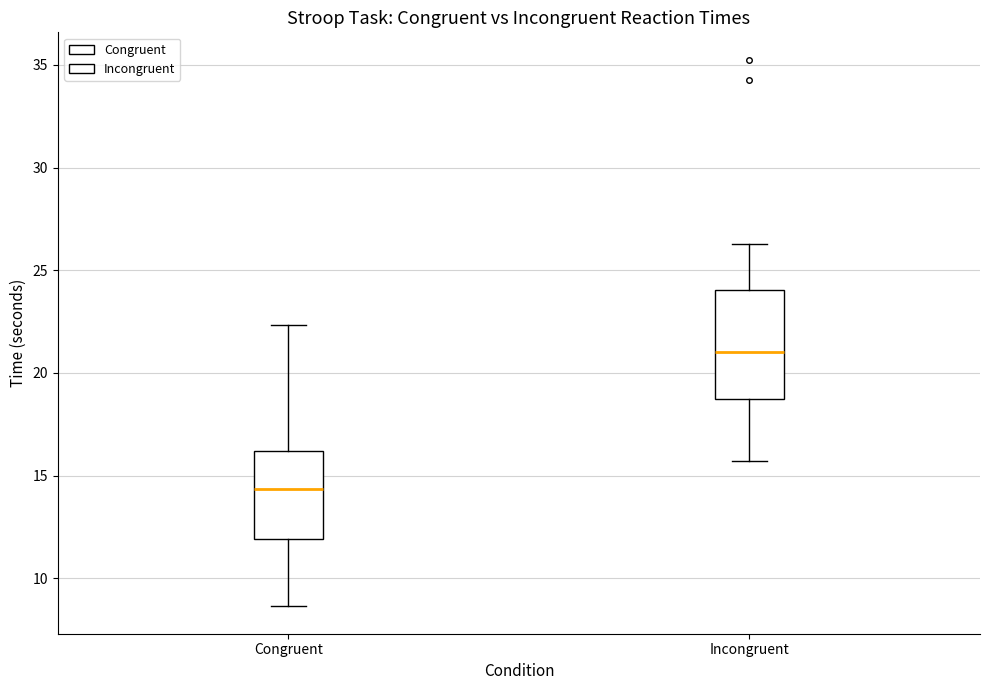

Where is the upper edge of the box for Incongruent on the y-axis? The values are not printed on the chart, so give them approximately, as read against the axis.

24.0